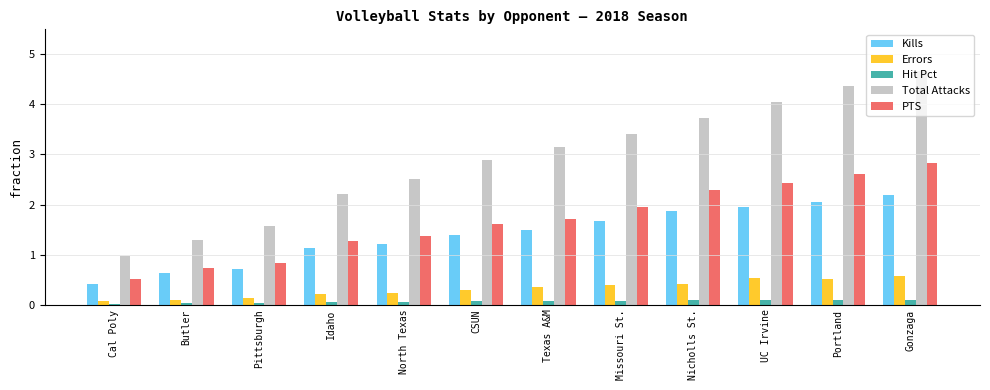

Which series changed the most between North Texas and Gonzaga?

Total Attacks